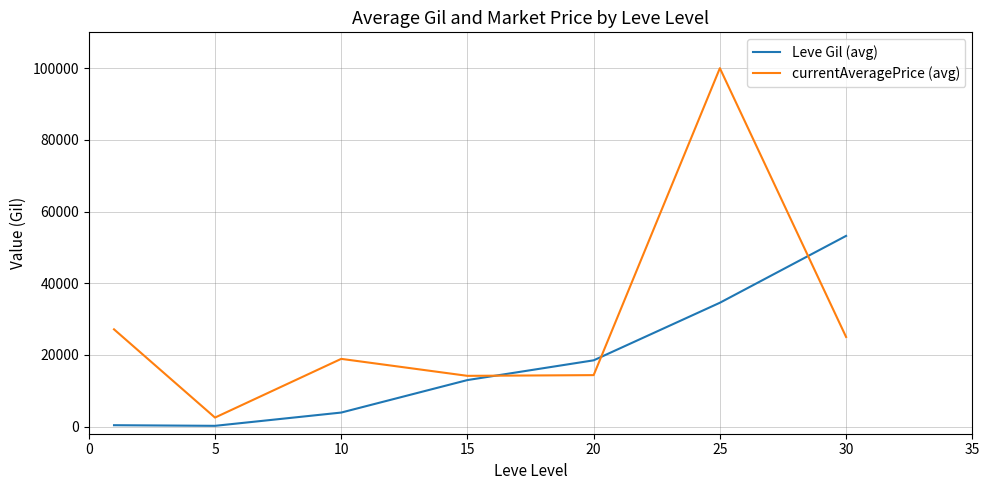

What is the greatest value displayed?

100000.0